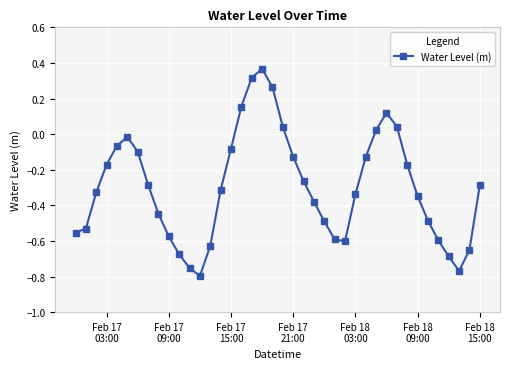

How many points are higher than both their immediate neighbors (excluding endpoints)?

3